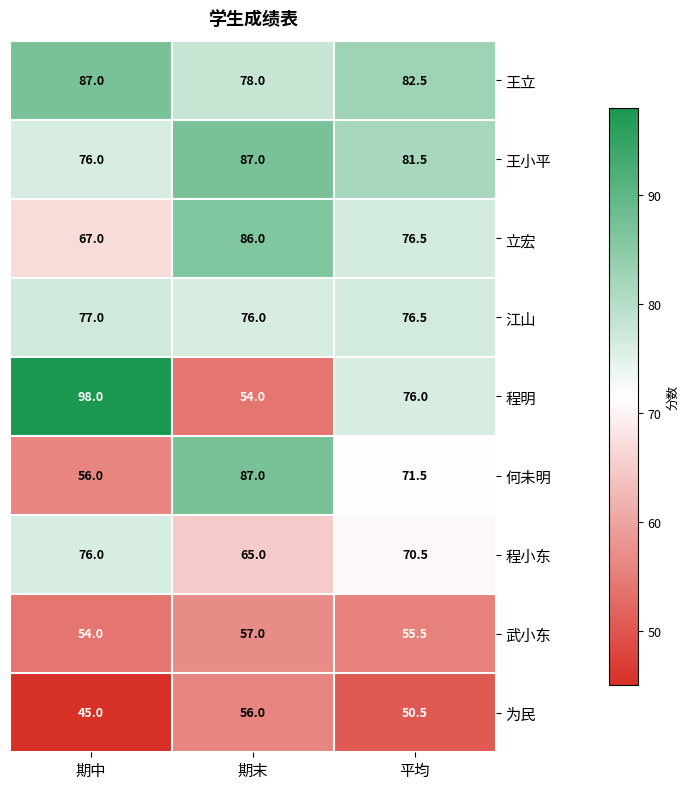

What is the sum of the 王立 values at 平均 and 期末?

160.5